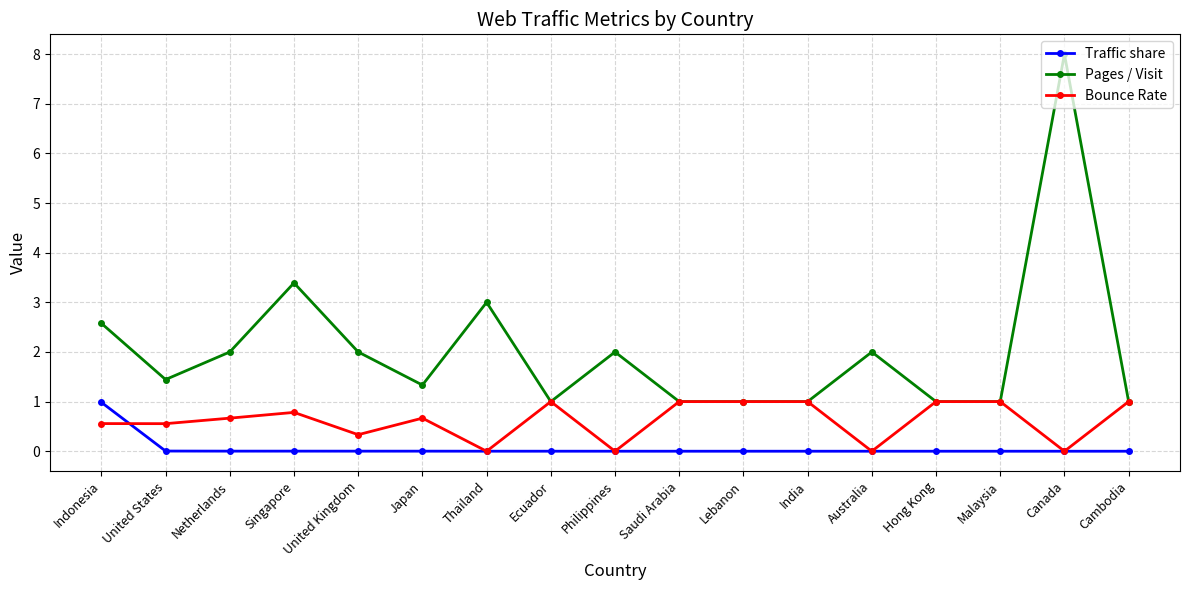

Which series has the largest total across all categories?

Pages / Visit